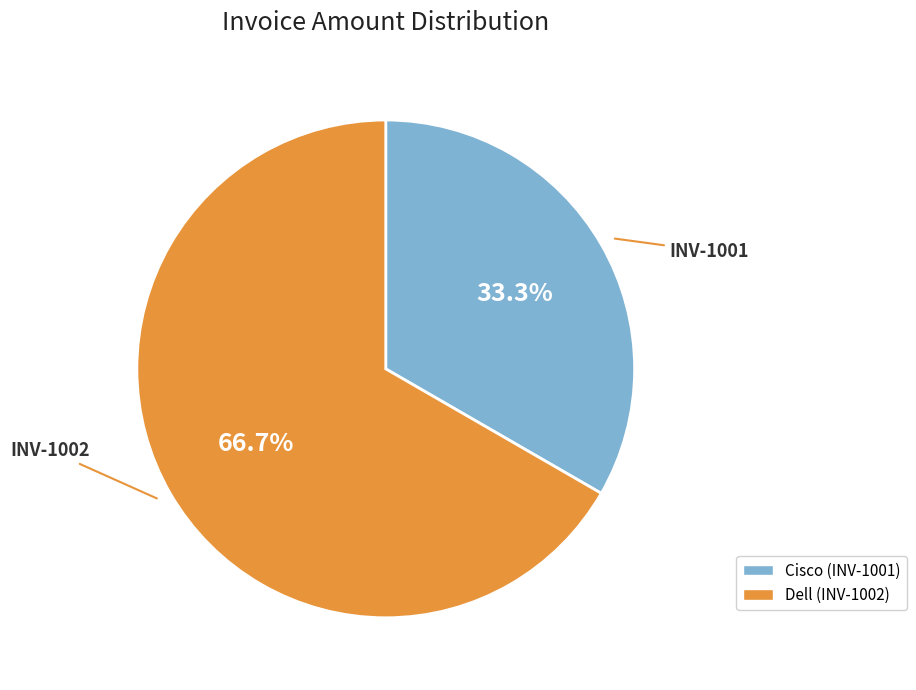

Is there any slice that represents more than half of the pie?

Yes